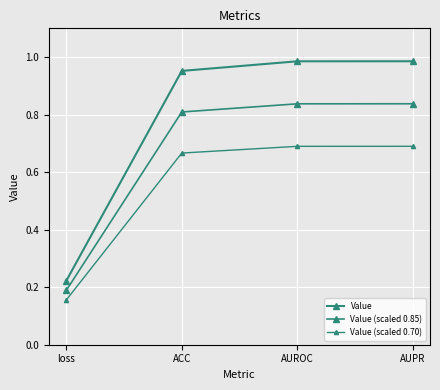

Reading left to right, list all the values displayed in this chart.

Value: 0.2	1.0	1.0	1.0
Value (scaled 0.85): 0.2	0.8	0.8	0.8
Value (scaled 0.70): 0.2	0.7	0.7	0.7